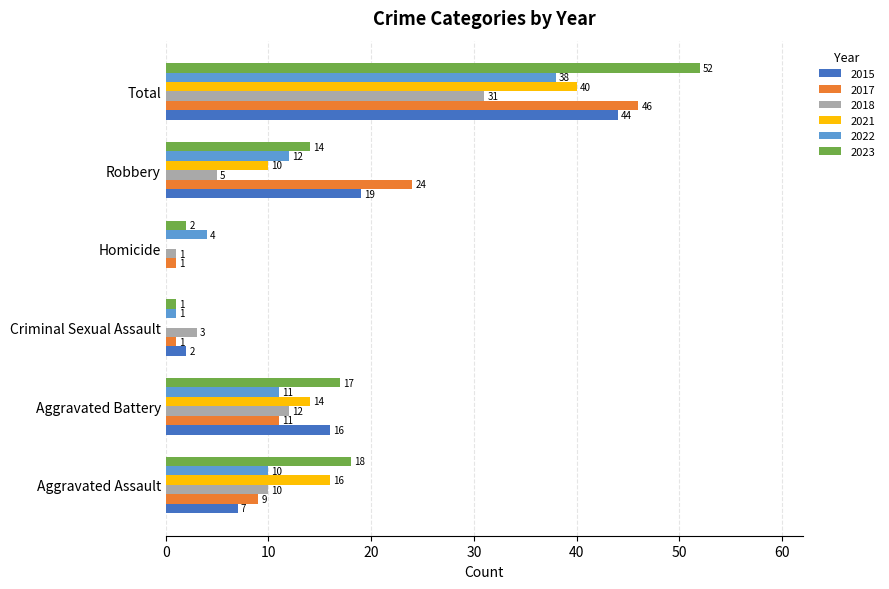

At which category is the sum across all series the highest?

Total